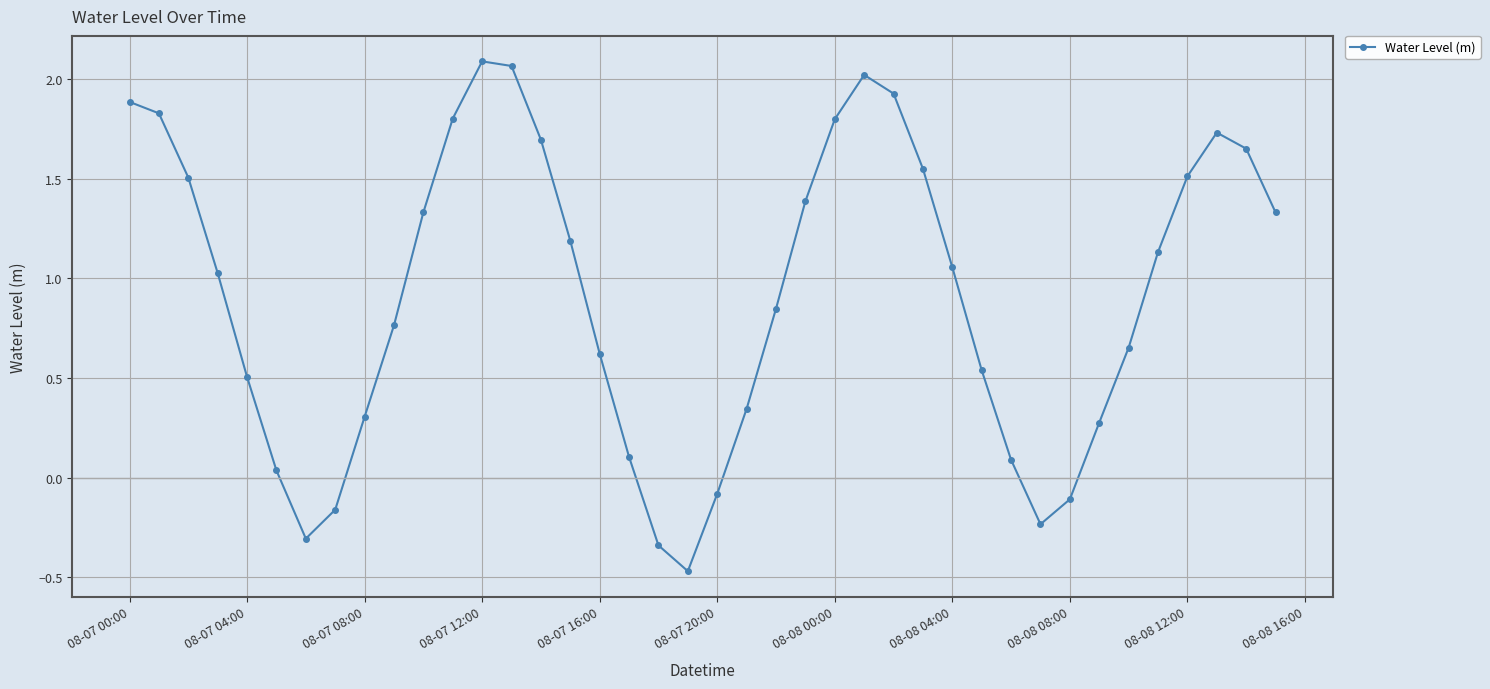

What is the difference between the maximum and minimum values?

2.6